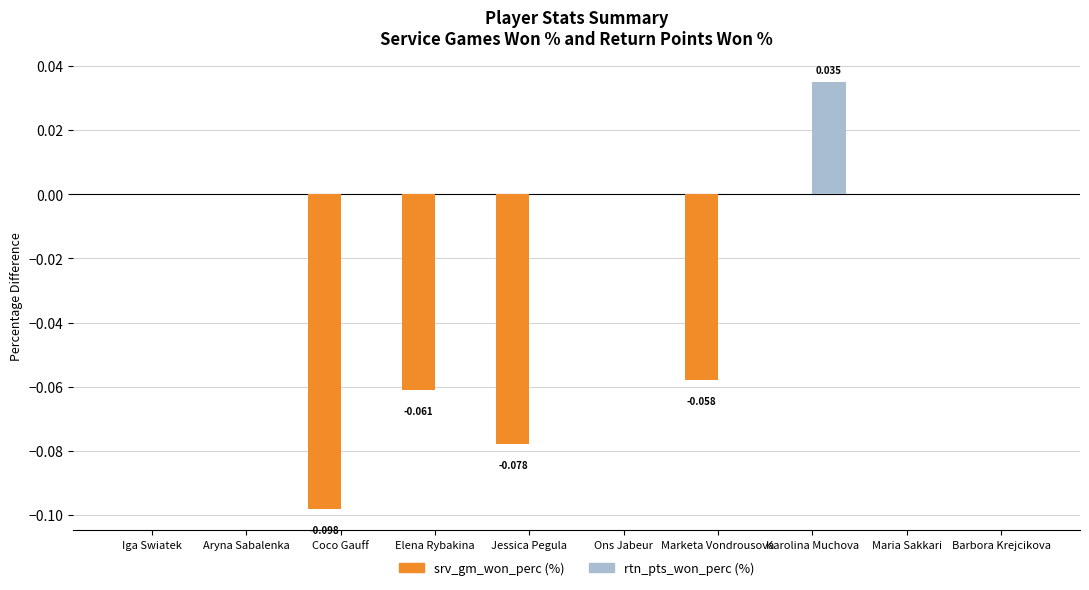

At which category is the sum across all series the highest?

Karolina Muchova